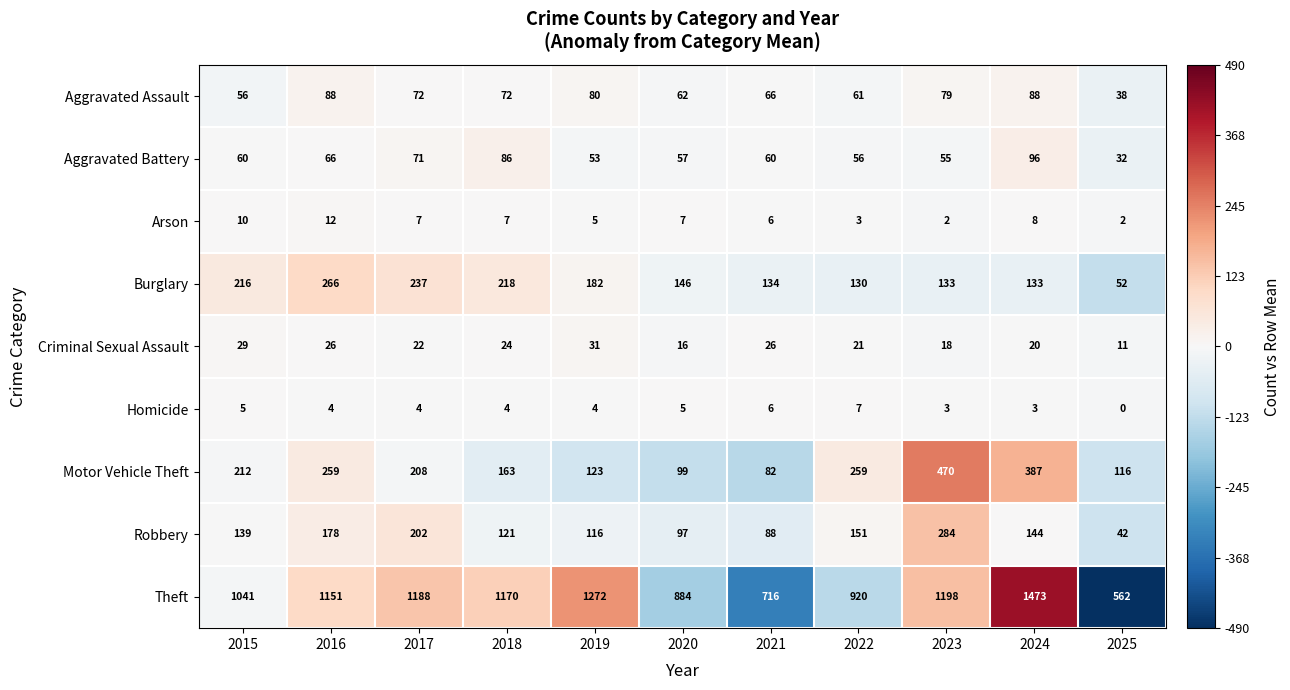

Between 2020 and 2023, which series saw the biggest shift?

Motor Vehicle Theft